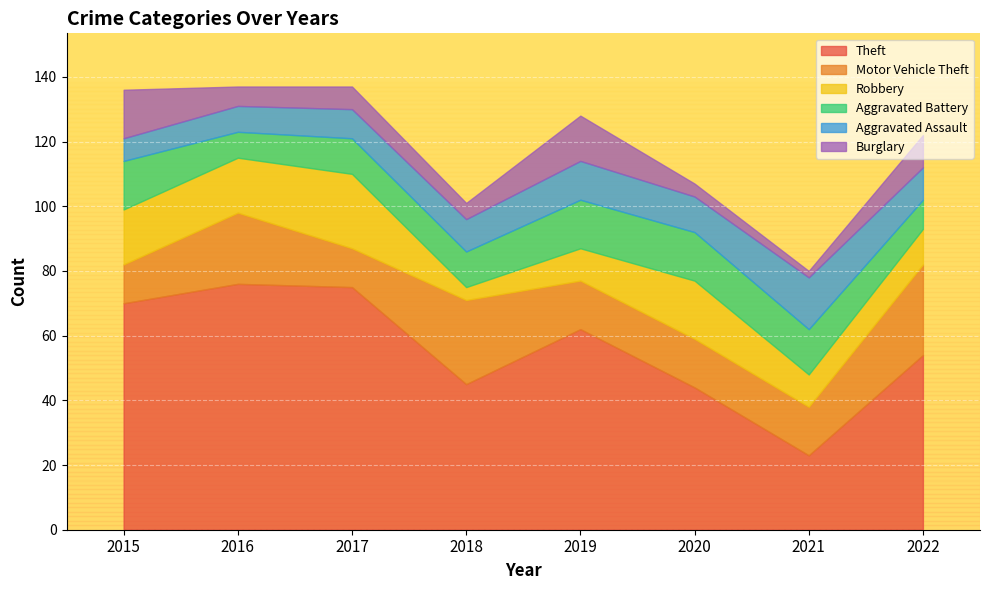

Which has a higher value, 2018 or 2016?

2016